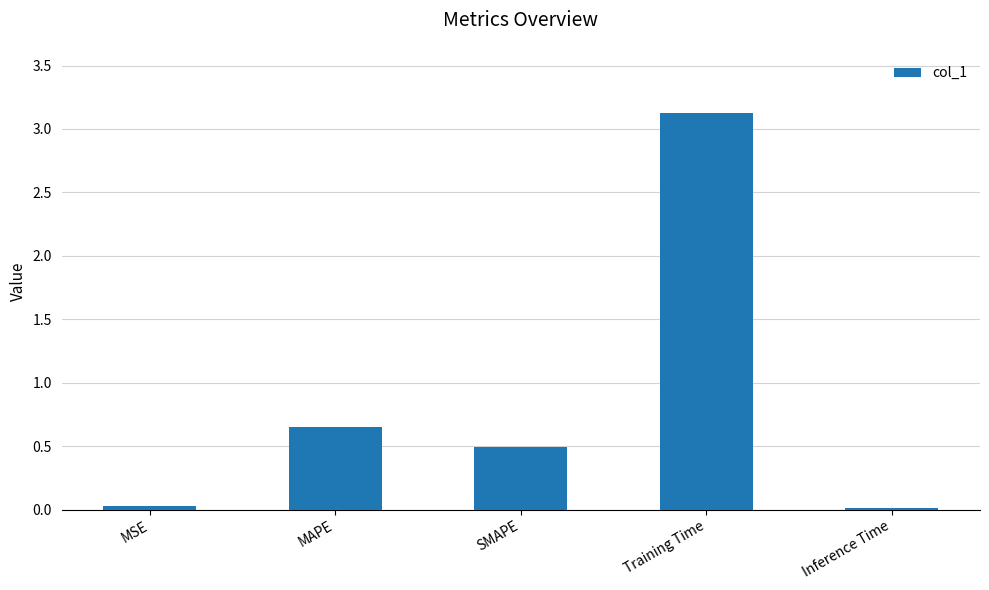

At which label is the value closest to 1?

MAPE